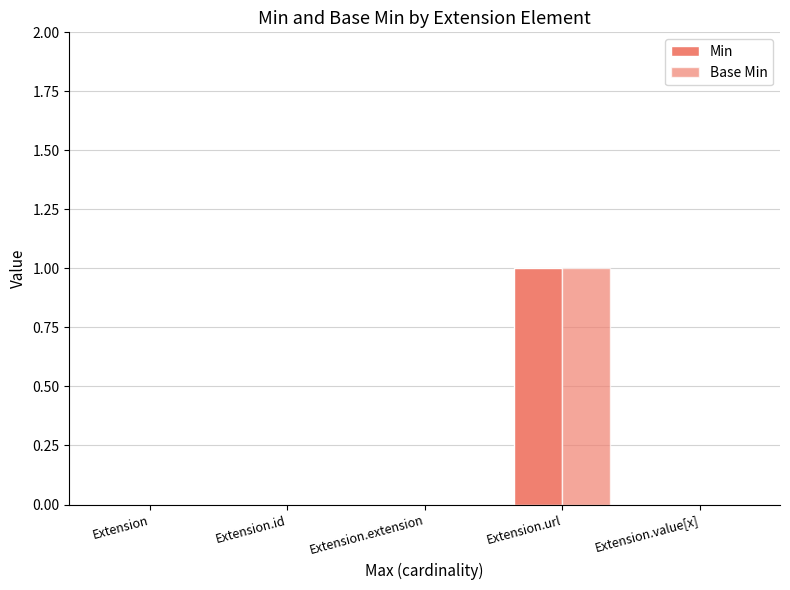

True or false: Base Min has a value of 0 at Extension.id.

True